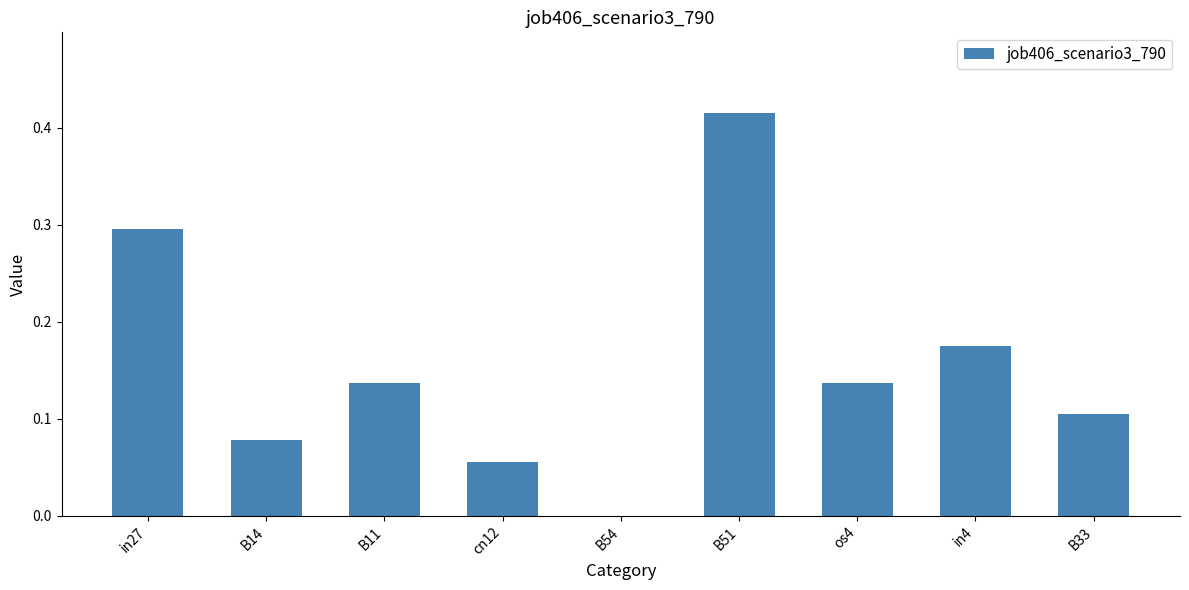

What is the sum of all values?

1.4